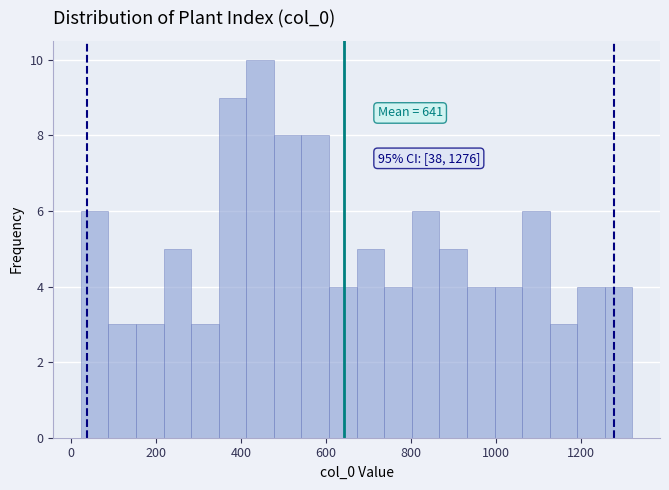

Around what value on the x-axis is the tallest bar? Give the approximate position of its centre, as read against the axis.

440